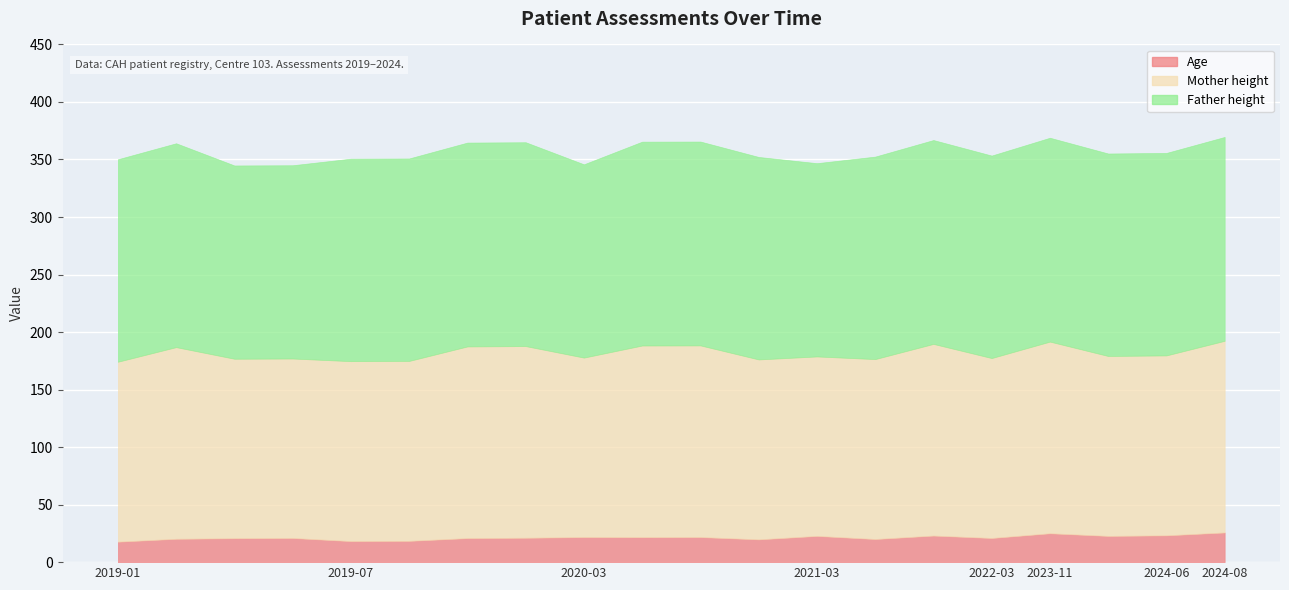

What is the difference between the second highest and second lowest values in the Father height series?

9.2